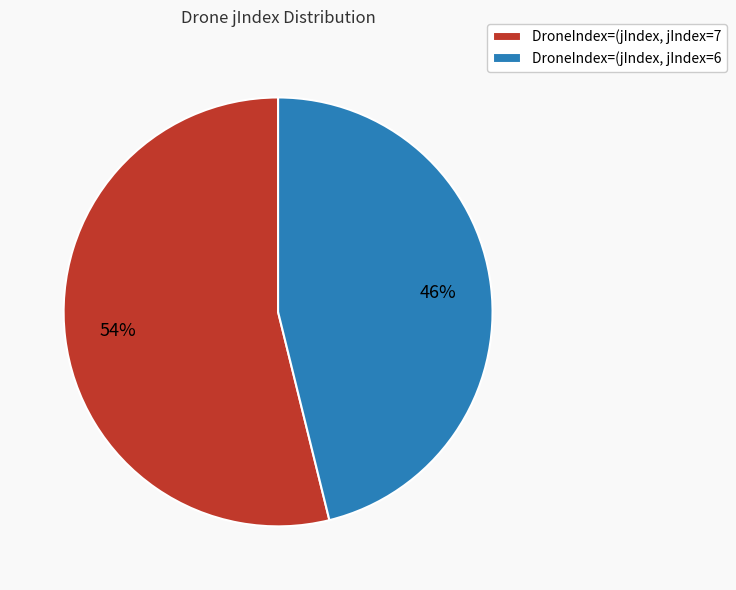

To the nearest percent, what is the difference between the largest and smallest slice percentages?

8%